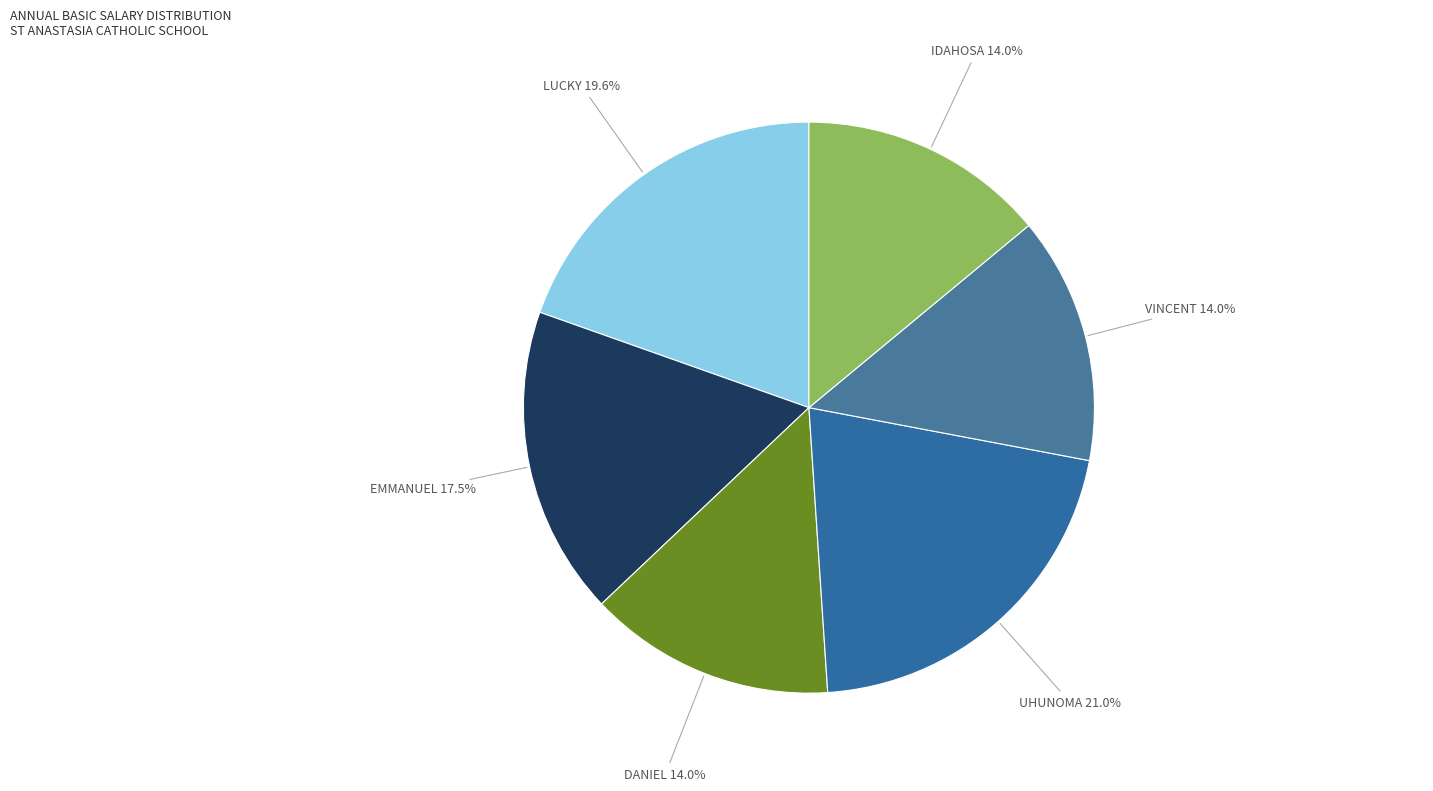

Which category has the biggest portion of the pie?

UHUNOMA